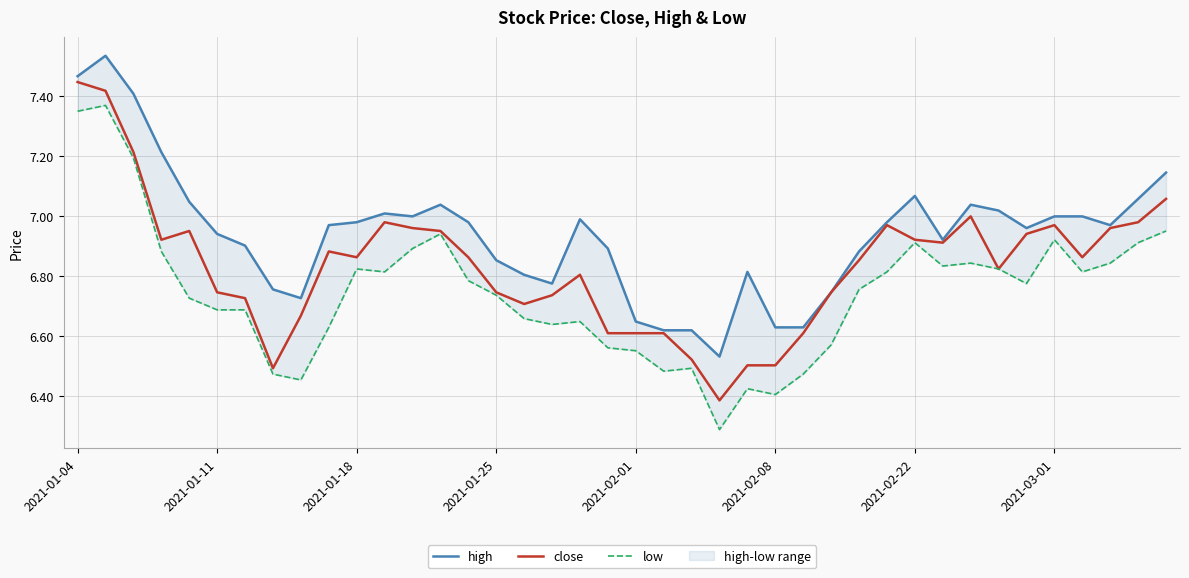

The close series shows 3.8 at 2021-01-04. True or false?

False